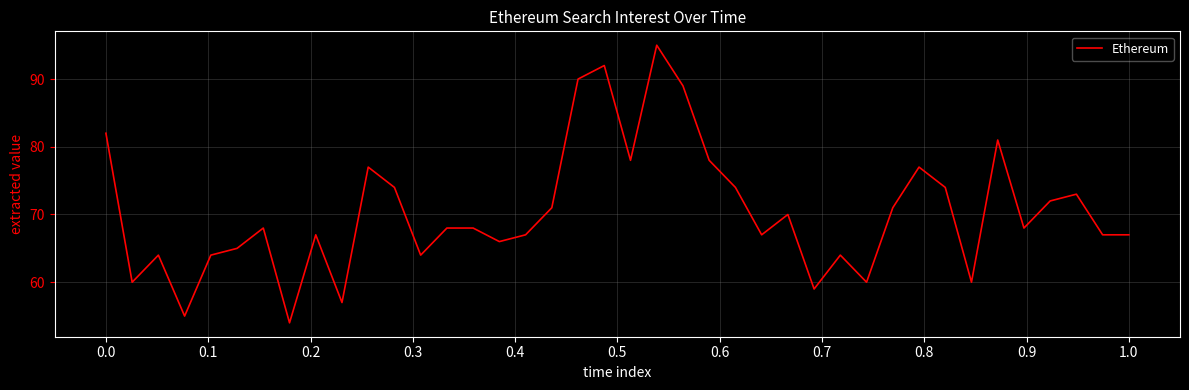

What is the greatest value displayed?

95